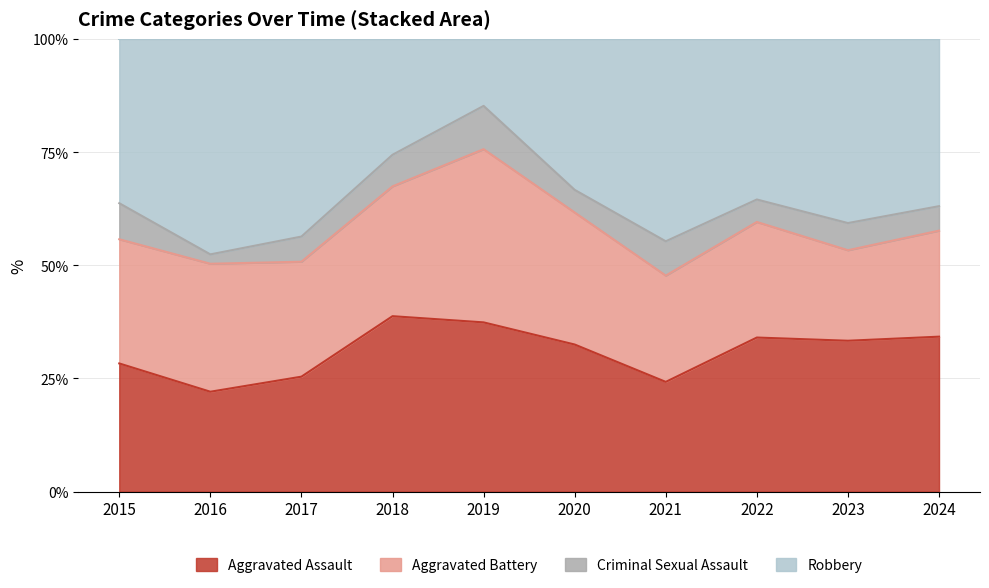

What is the approximate value of Aggravated Assault at 2018?

38.8